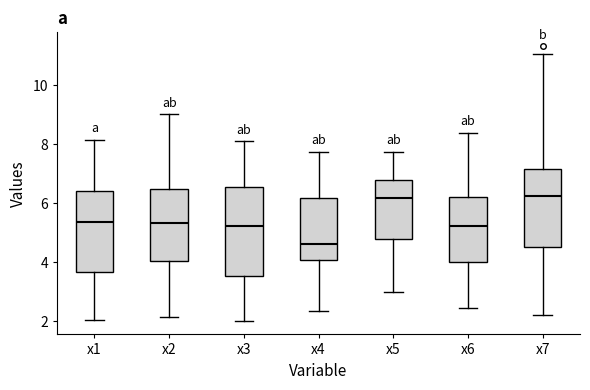

Reading left to right, transcribe this box plot: for each box, give where its median line is, the range the box spans, and where its two whiskers end, as read against the y-axis. The values are not printed on the chart, so give them approximately, as read against the axis.

x1: median 5.4, box 3.6 to 6.4, whiskers 2.0 to 8.2
x2: median 5.4, box 4.0 to 6.4, whiskers 2.2 to 9.0
x3: median 5.2, box 3.6 to 6.6, whiskers 2.0 to 8.0
x4: median 4.6, box 4.0 to 6.2, whiskers 2.4 to 7.8
x5: median 6.2, box 4.8 to 6.8, whiskers 3.0 to 7.8
x6: median 5.2, box 4.0 to 6.2, whiskers 2.4 to 8.4
x7: median 6.2, box 4.6 to 7.2, whiskers 2.2 to 11.0